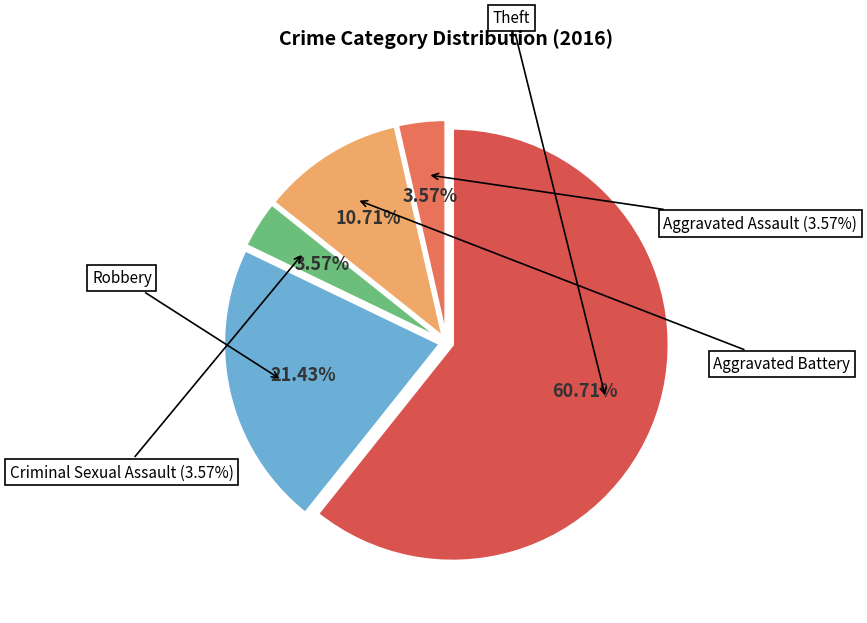

To the nearest percent, what is the combined percentage of Theft and Aggravated Assault?

64%